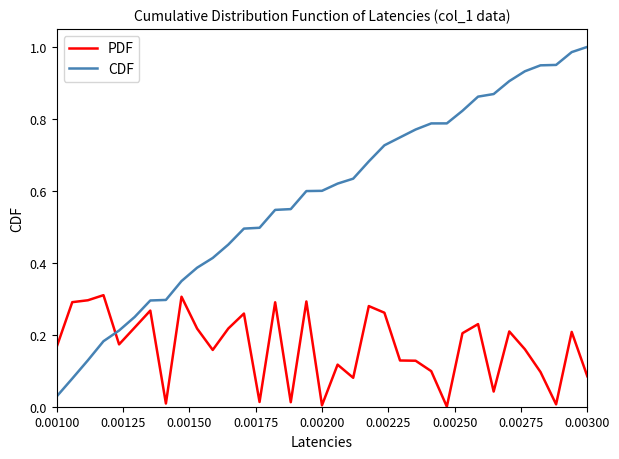

Which series has the largest total across all categories?

CDF